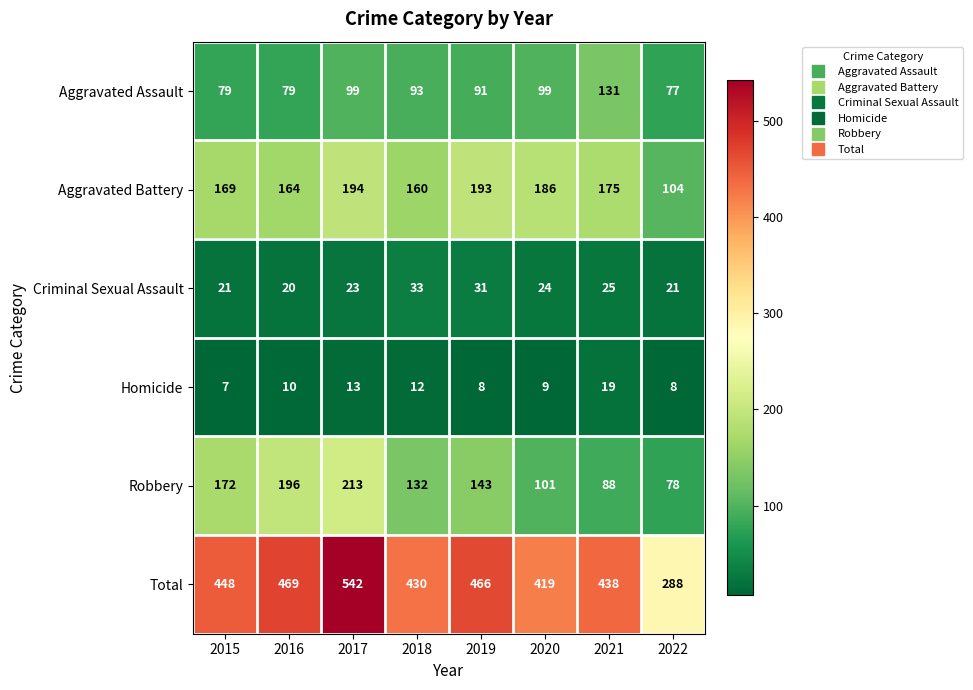

Count the number of data series in this chart.

6